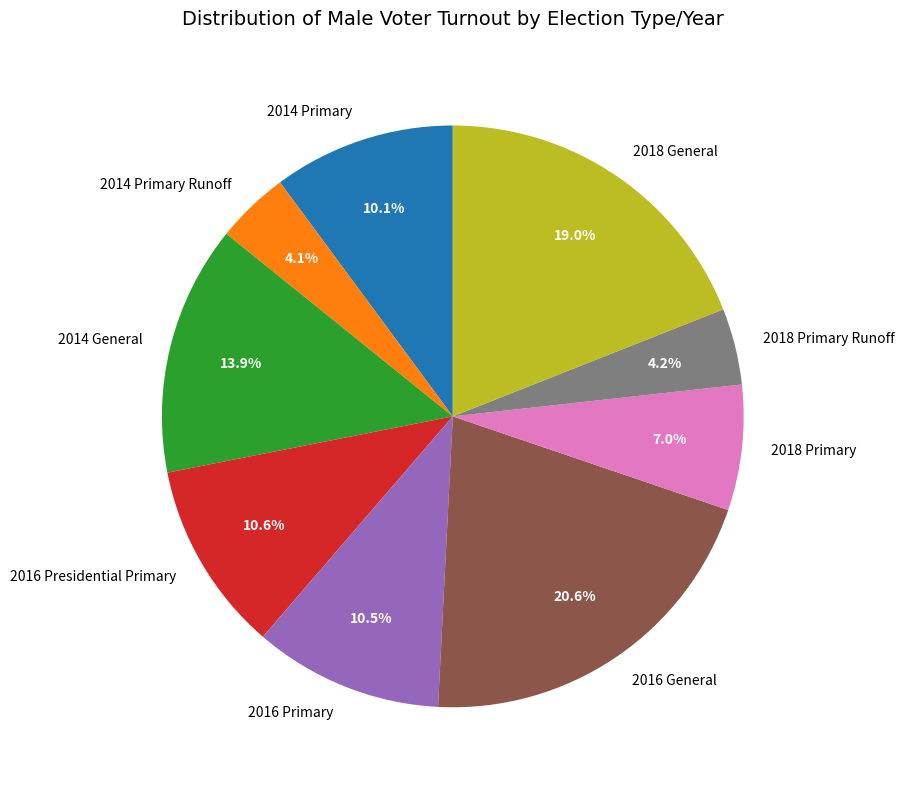

To the nearest percent, what percentage of the pie is 2014 Primary Runoff?

4%